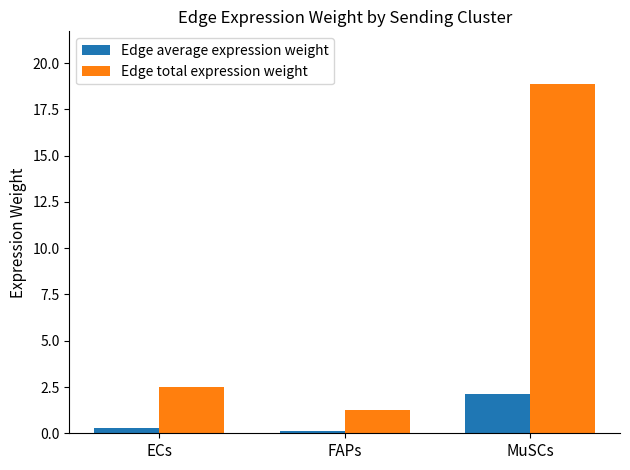

The value of Edge average expression weight at MuSCs is 0.4. True or false?

False